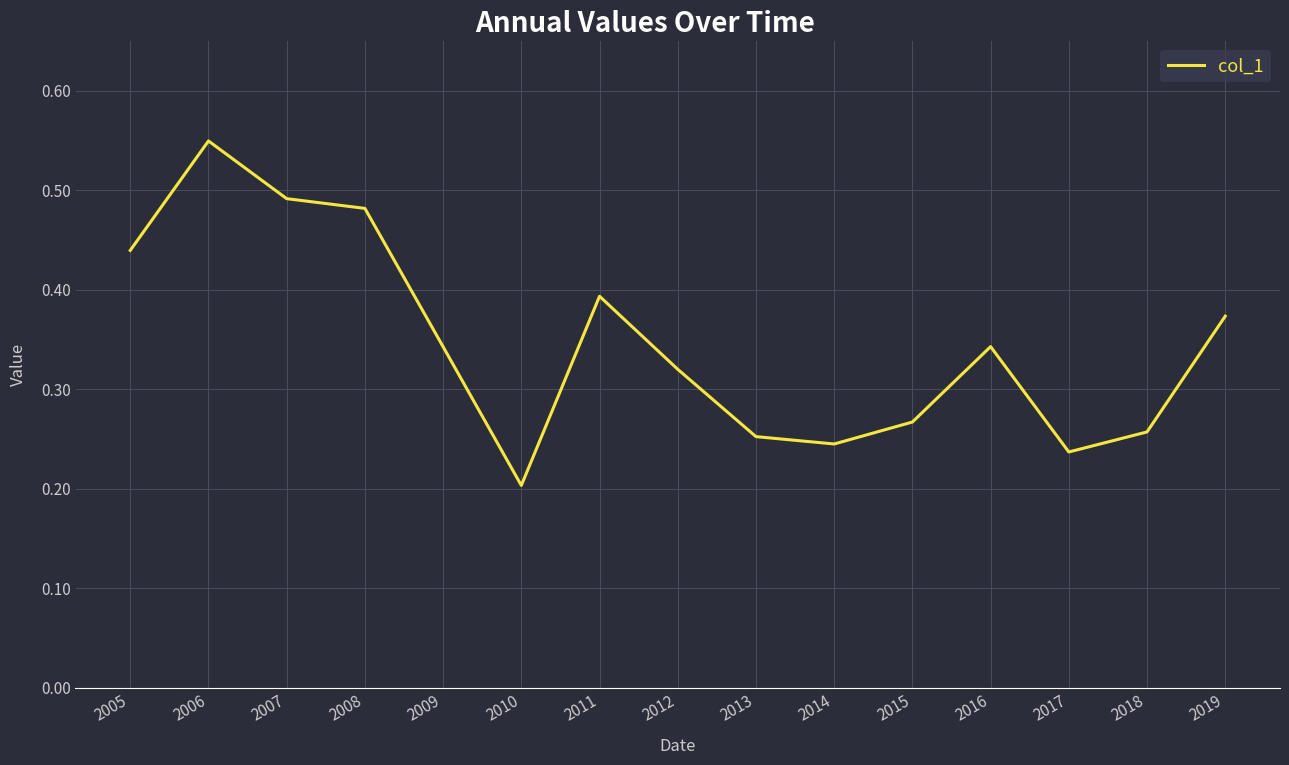

At which label is the value closest to 0?

2010